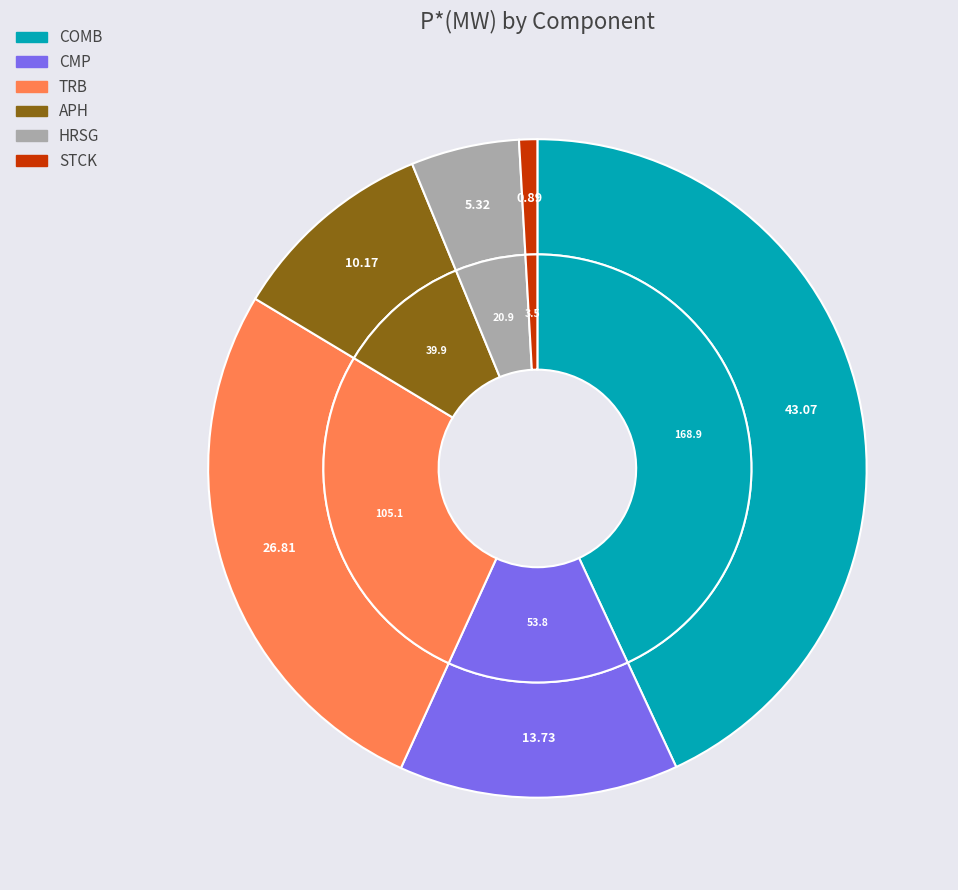

Is there any slice that represents more than half of the pie?

No